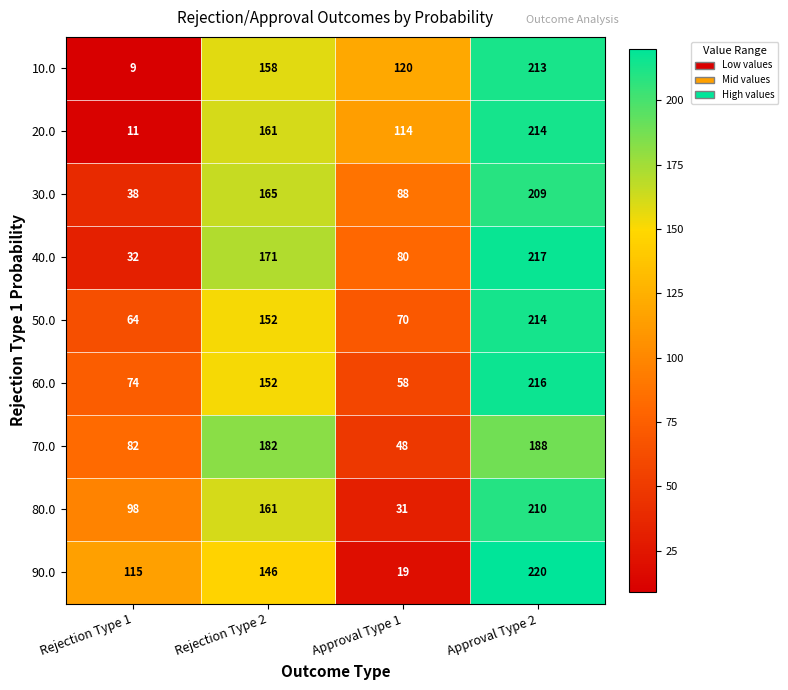

At how many categories does at least one series exceed 77?

4